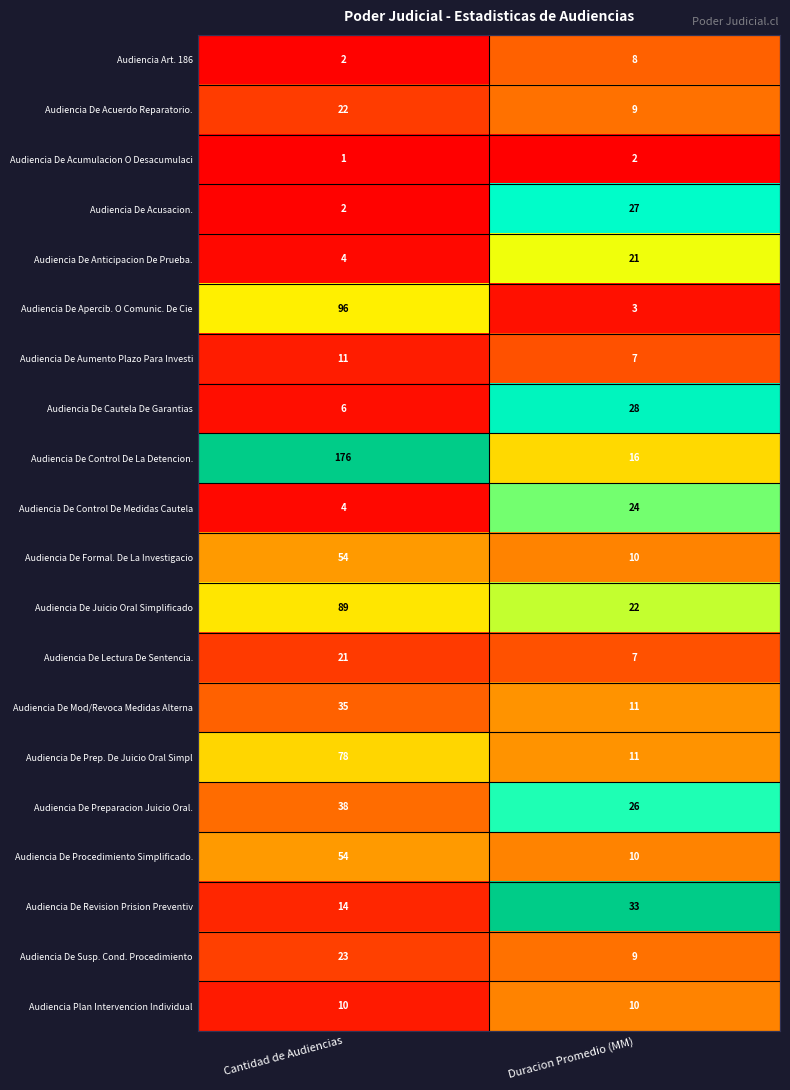

What is the highest value of the Audiencia De Susp. Cond. Procedimiento series?

23